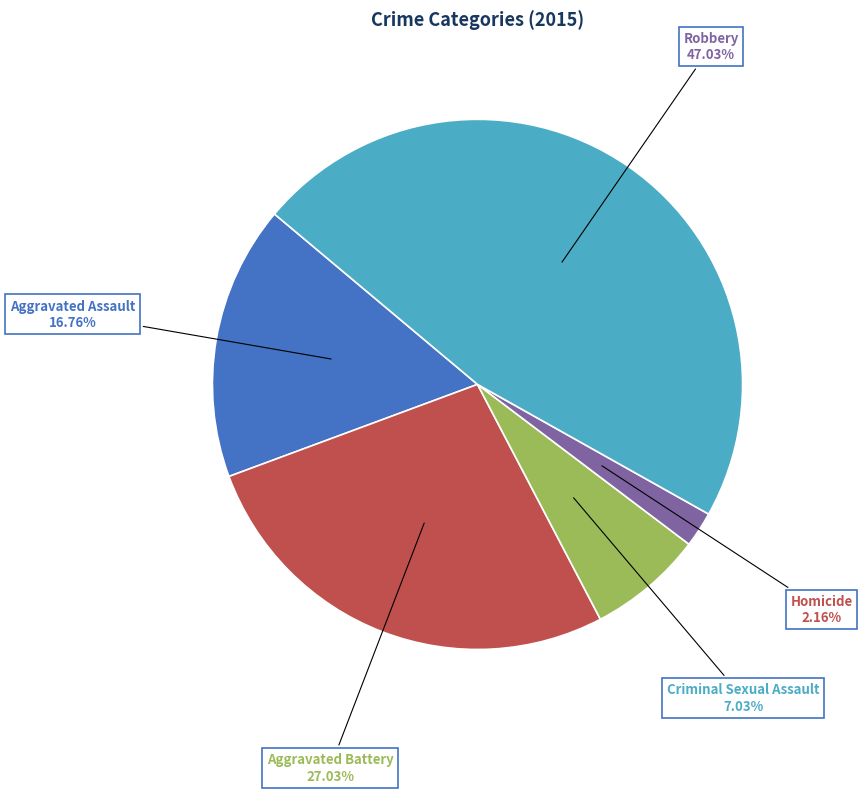

Is Robbery the majority of the pie?

No